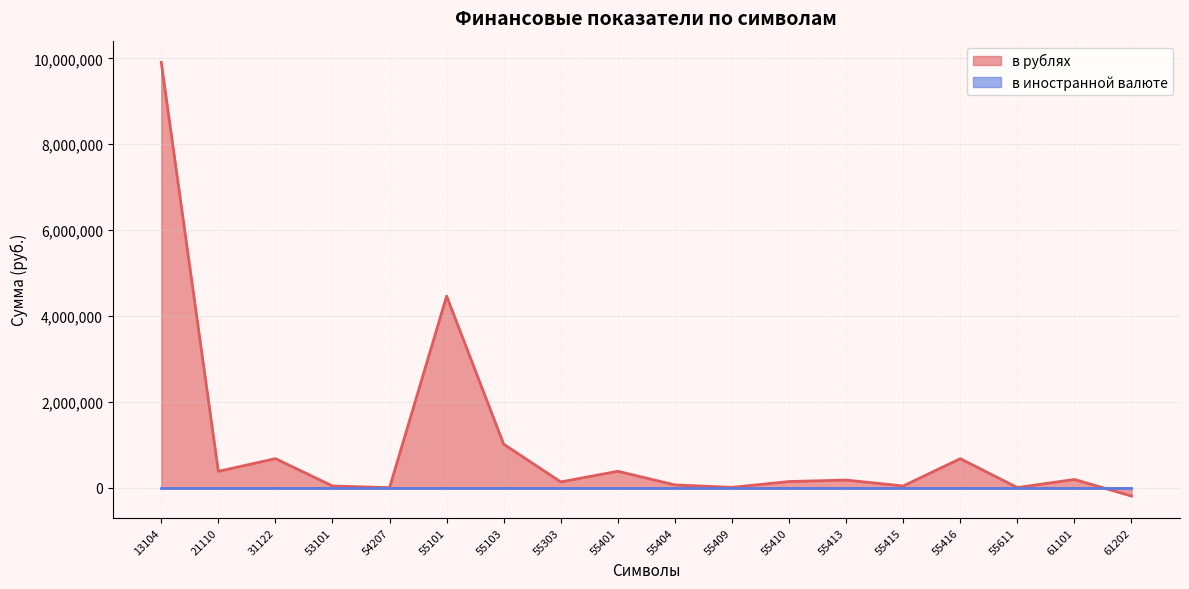

True or false: the data shows 40182.0 at 53101.

True